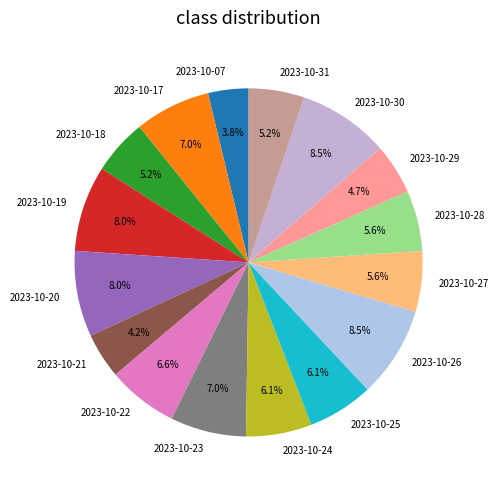

What percentage is NOT represented by 2023-10-26?

91.5%